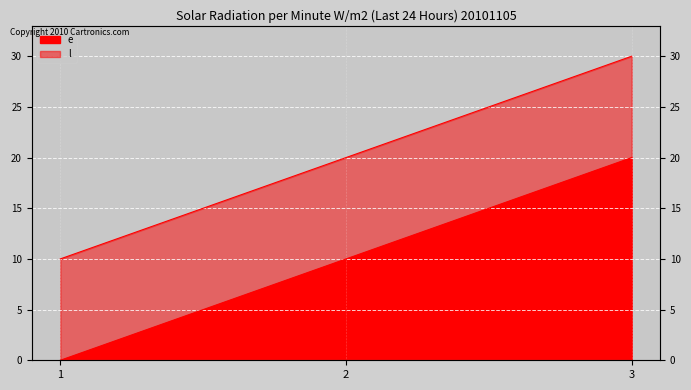

Reading left to right, what are all the values shown in this chart?

e: 1=0	2=10	3=20
l: 1=10	2=20	3=30